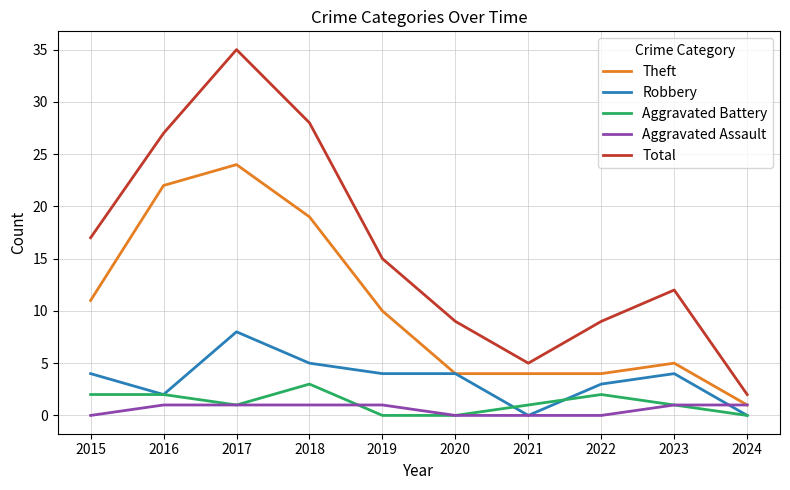

What is the greatest value displayed?

35